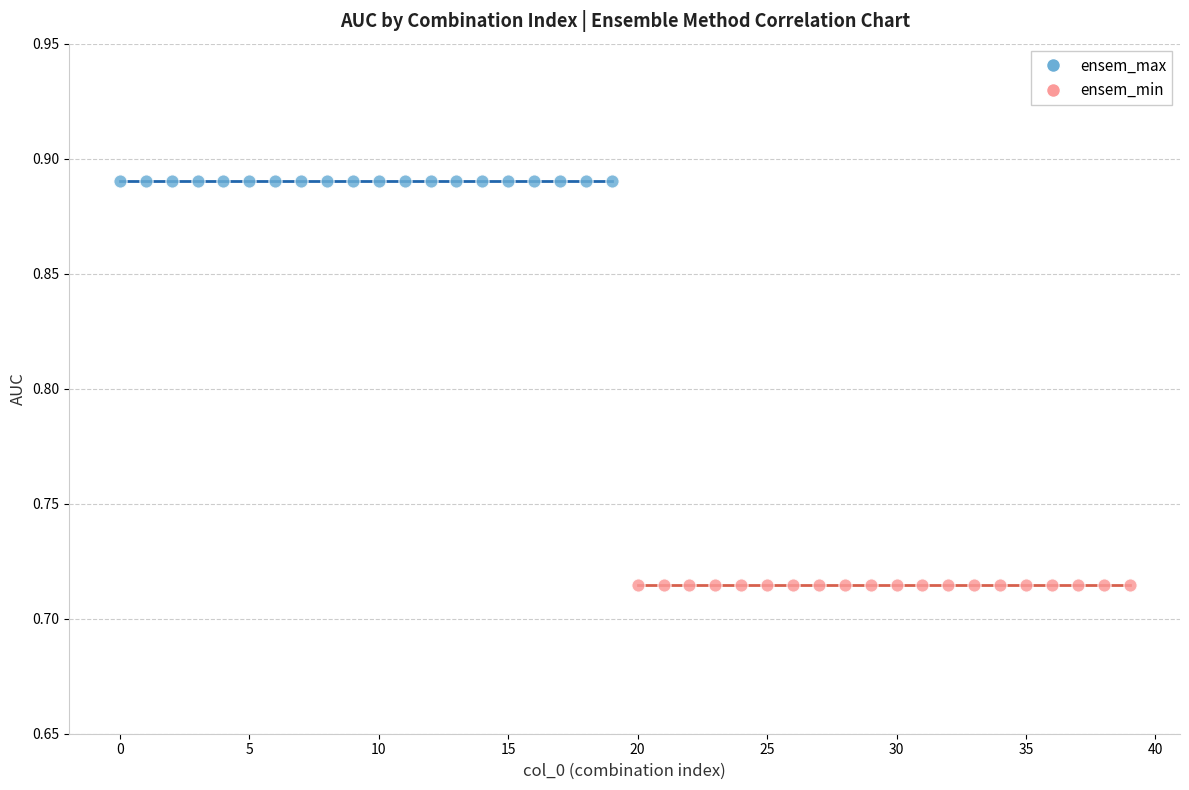

Which series reaches the maximum Y coordinate?

ensem_max